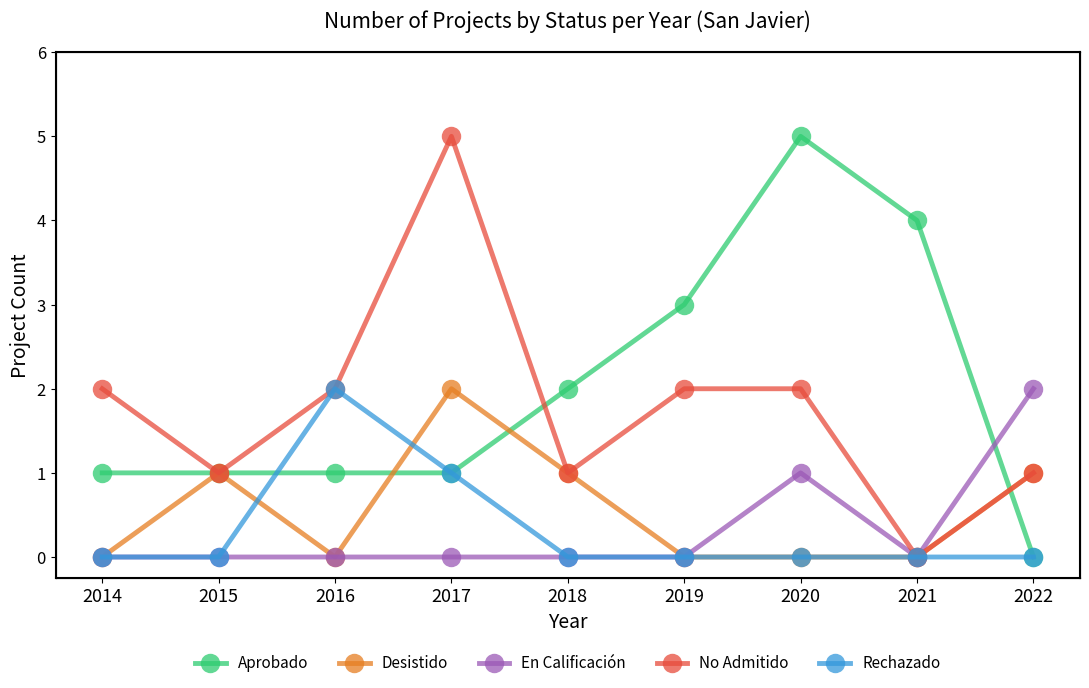

Reading right to left, transcribe all the data shown in this chart.

Aprobado: 0	4	5	3	2	1	1	1	1
Desistido: 1	0	0	0	1	2	0	1	0
En Calificación: 2	0	1	0	0	0	0	0	0
No Admitido: 1	0	2	2	1	5	2	1	2
Rechazado: 0	0	0	0	0	1	2	0	0